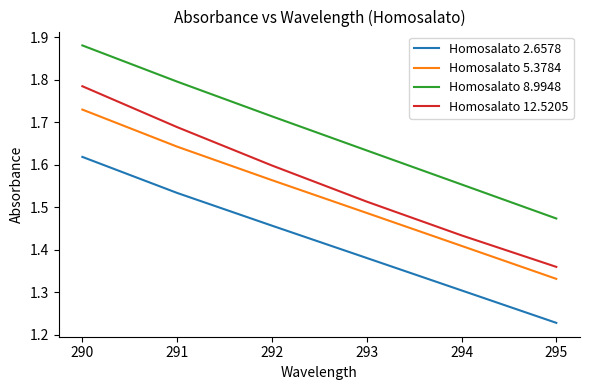

Is it true that Homosalato 5.3784 equals 2.3 at 291?

False